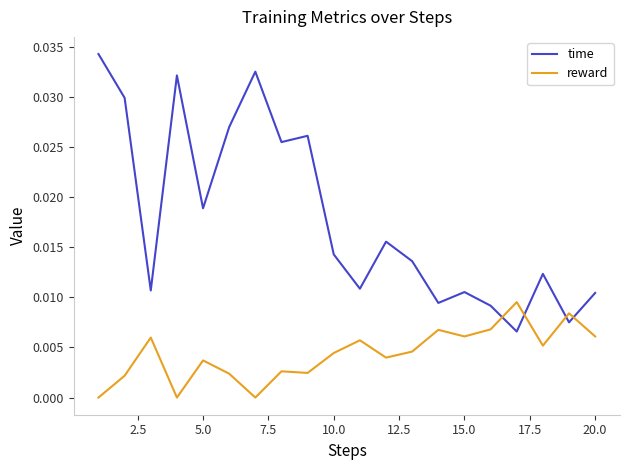

Rank the series by their average value, from highest to lowest.

time, reward